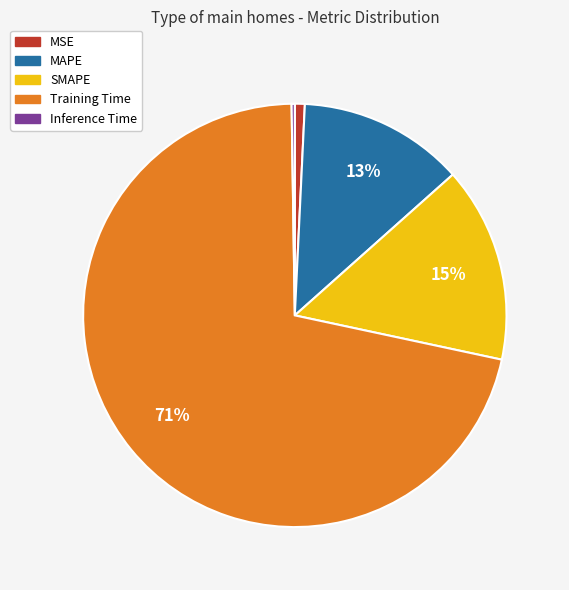

To the nearest percent, what percentage of the pie is SMAPE?

15%